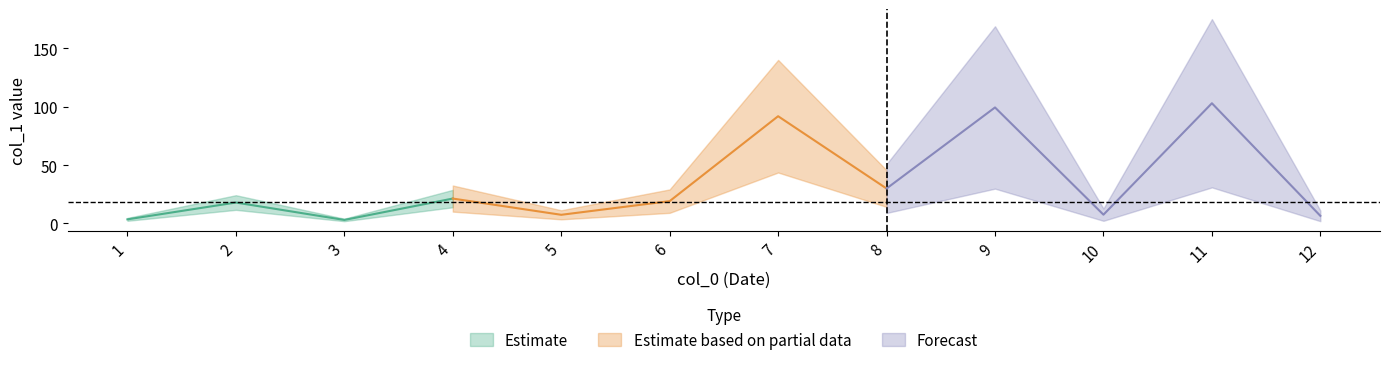

Reading left to right, transcribe all the data shown in this chart.

1=3.5	2=17.9	3=3.0	4=21.3	5=7.4	6=19.1	7=91.8	8=29.9	9=99.3	10=7.5	11=102.9	12=6.5